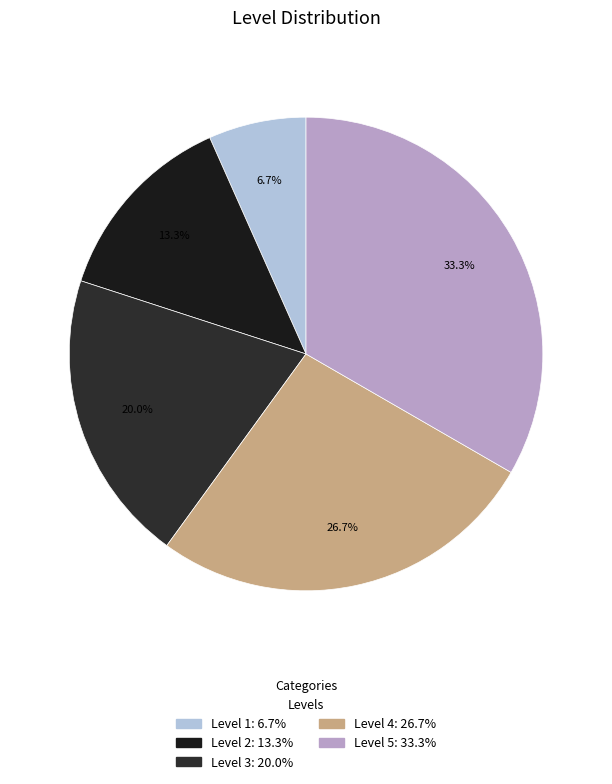

True or false: Level 4 accounts for 27% of the total.

True